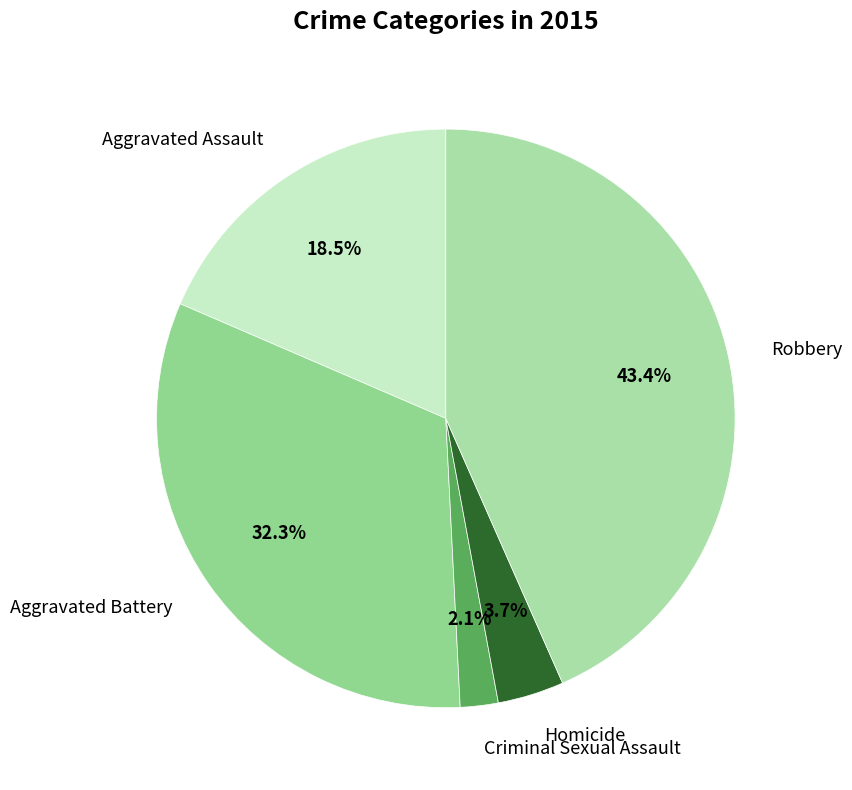

What is the ratio of the value at Aggravated Assault to the value at Robbery?

0.4